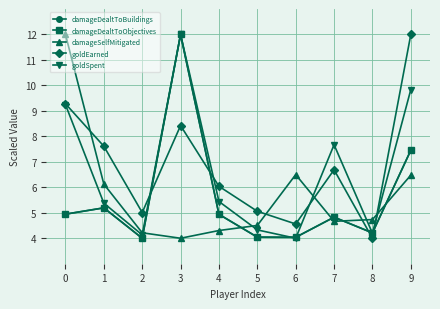

Does the chart have visible grid lines?

Yes